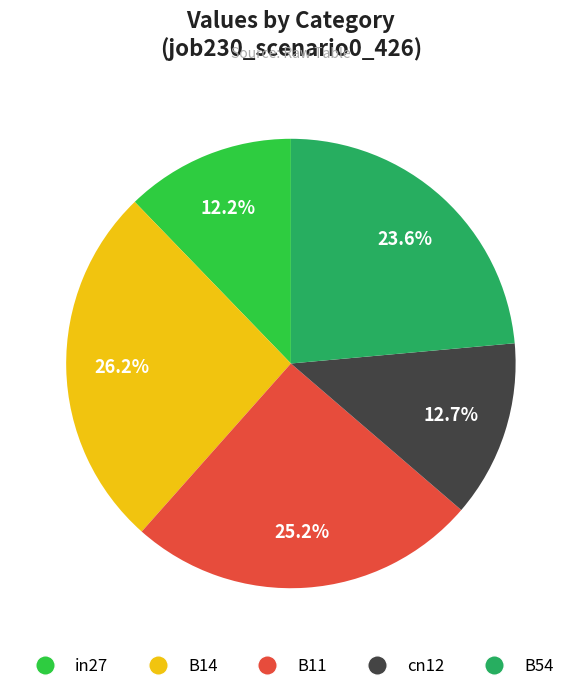

To the nearest percent, what portion does B11 represent?

25%